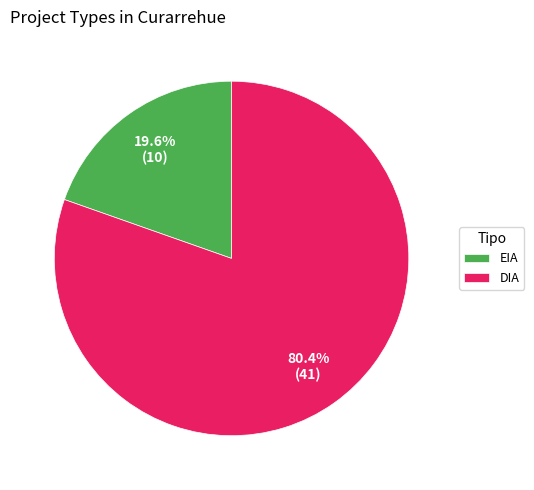

What percentage is the EIA slice, to the nearest percent?

20%